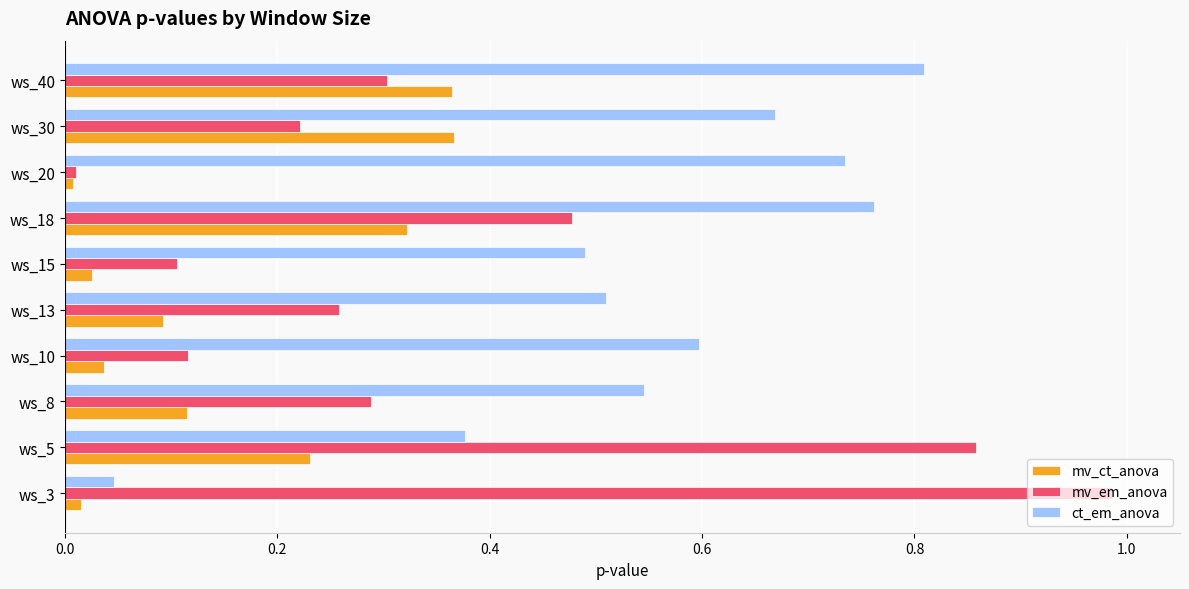

What is the sum of all mv_ct_anova values?

1.6